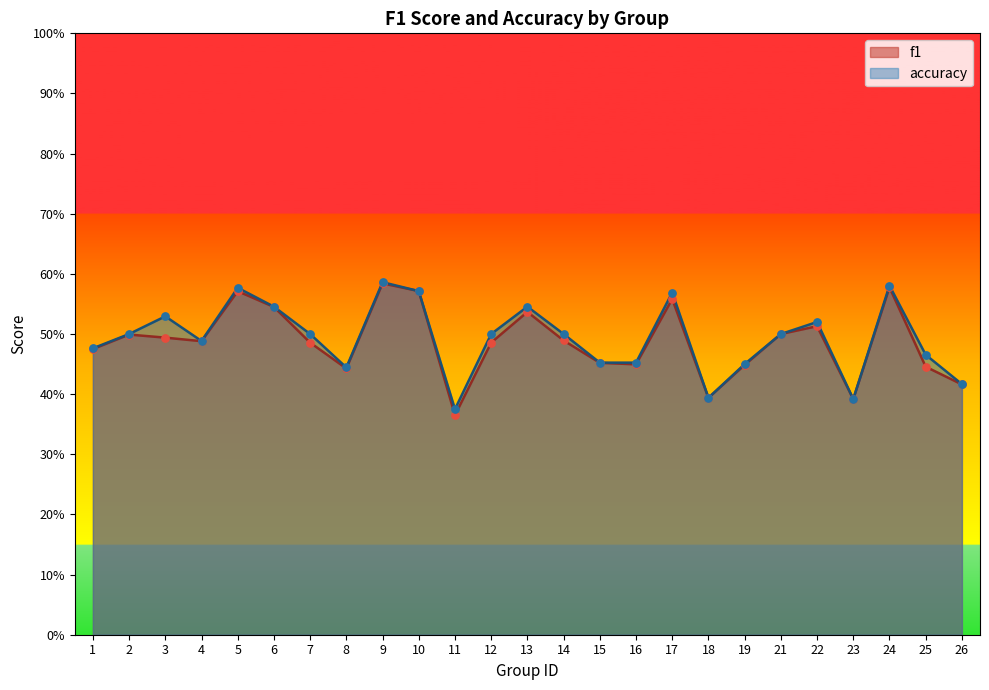

Is the value of accuracy at 14 greater than the value of f1 at 11?

Yes